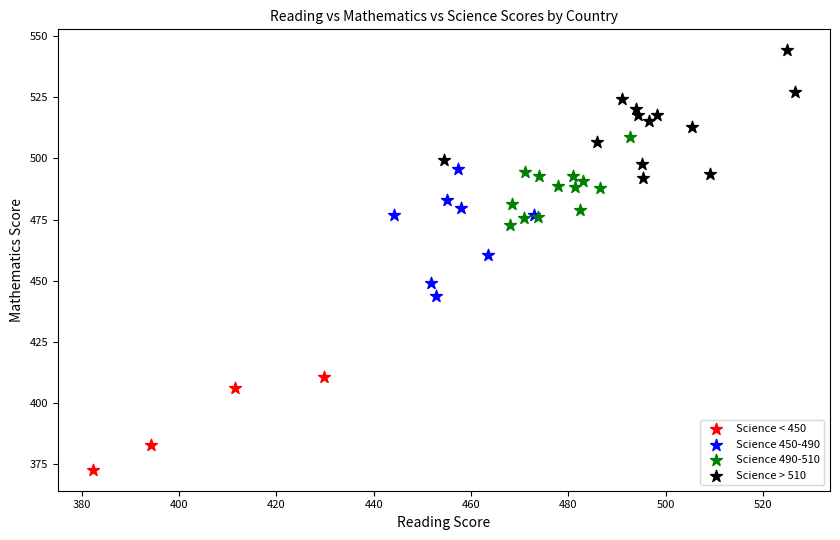

Which series reaches the minimum Y coordinate?

Science < 450